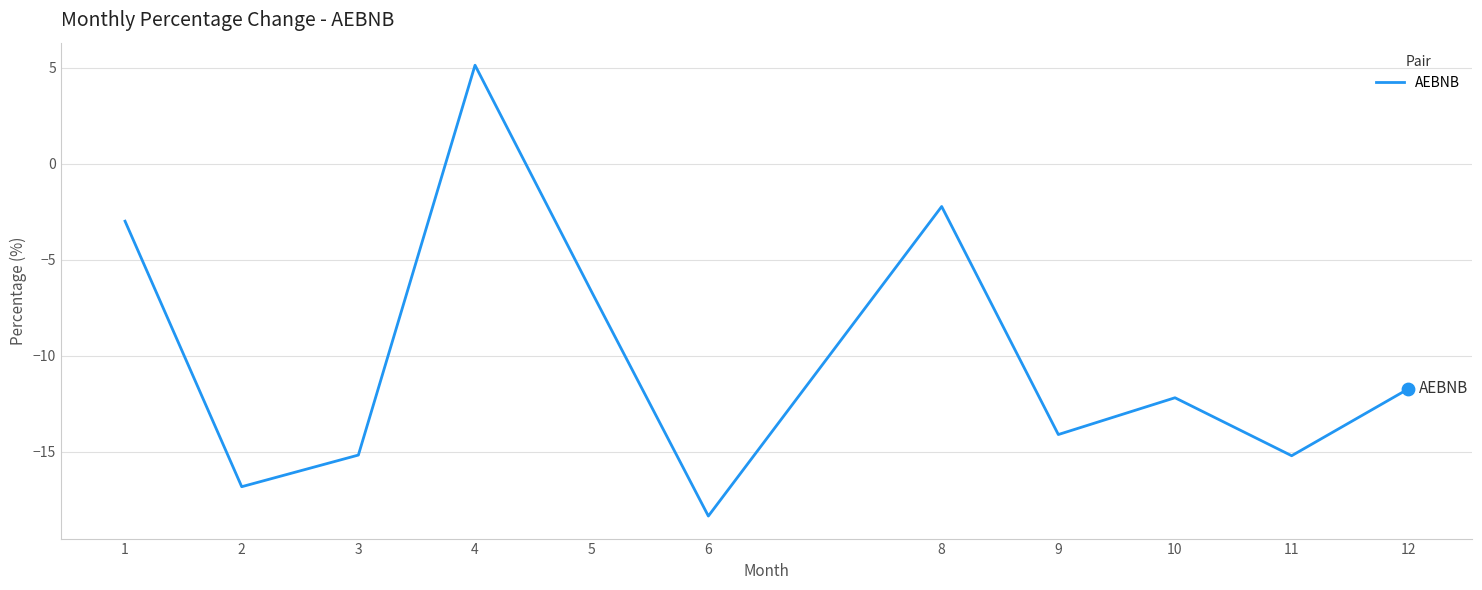

Which has a higher value, 6 or 1?

1